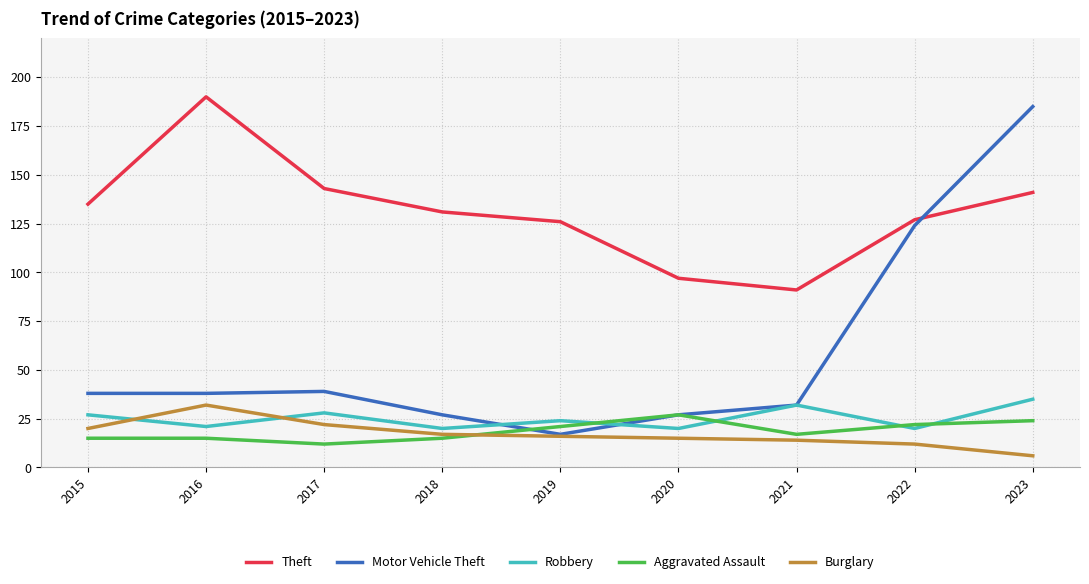

What is the spread (max minus min) of values at 2020?

82